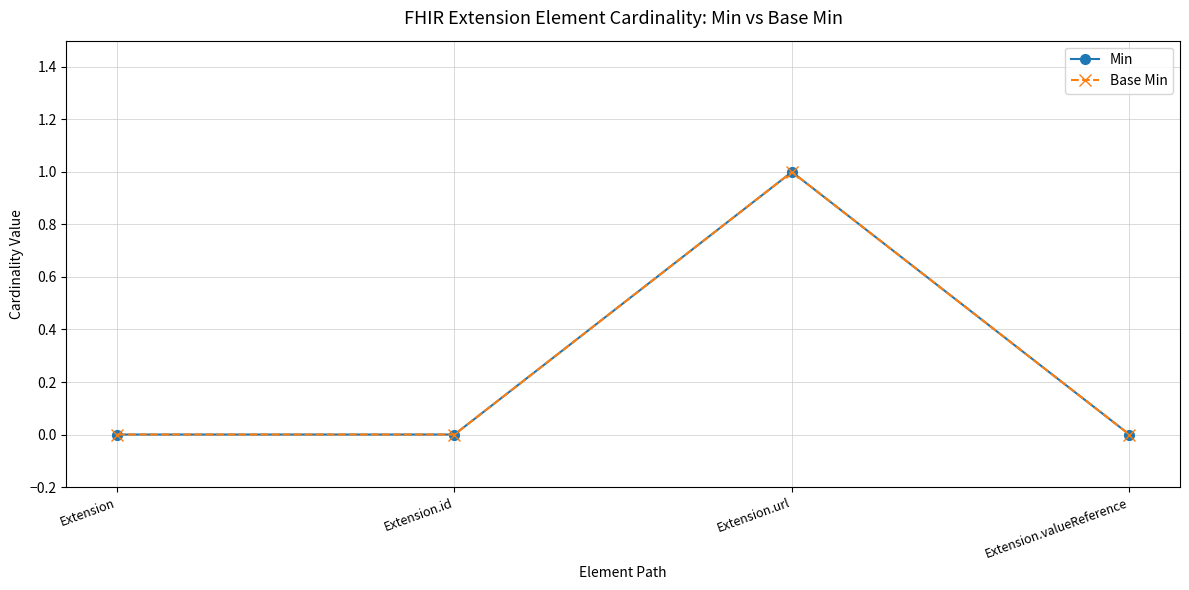

Where is the first local maximum for Min?

Extension.url